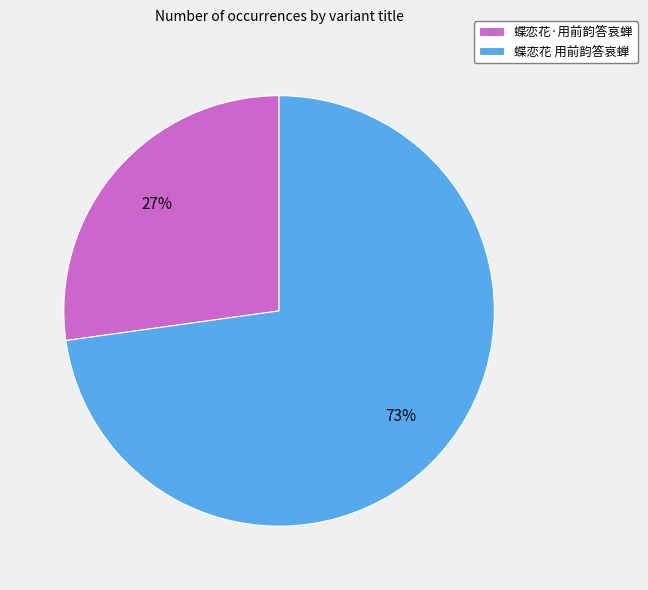

Which category accounts for the majority?

蝶恋花 用前韵答哀蝉